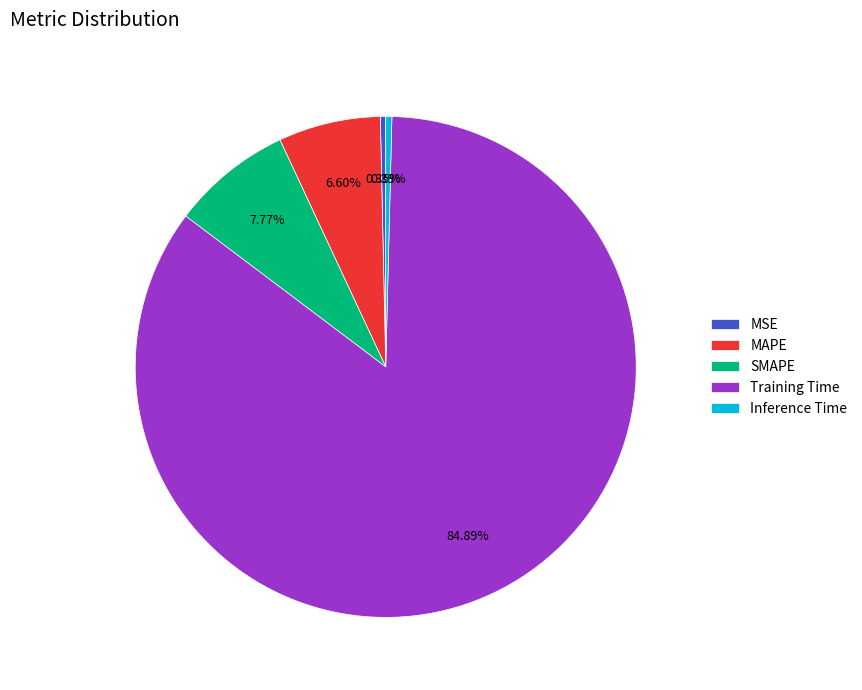

What is the largest slice in the pie chart?

Training Time